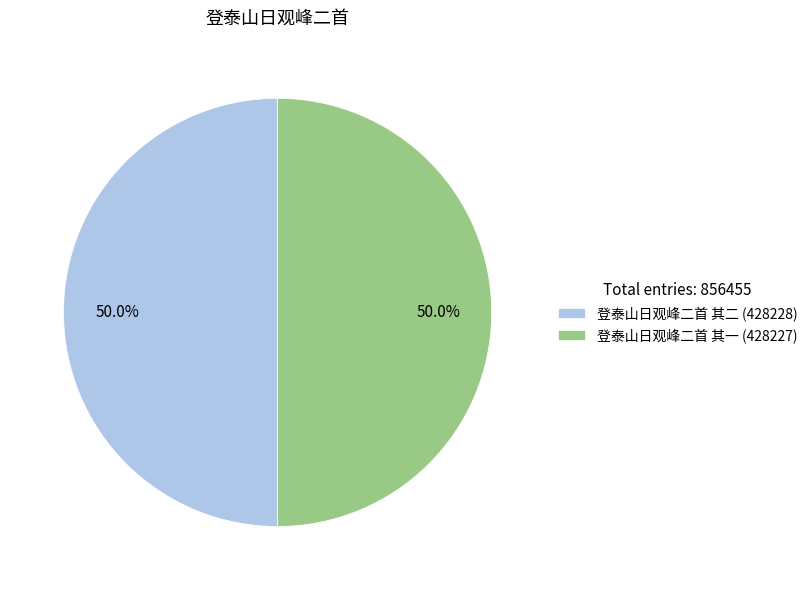

What percentage do 登泰山日观峰二首 其一 (428227) and 登泰山日观峰二首 其二 (428228) together represent?

100.0%